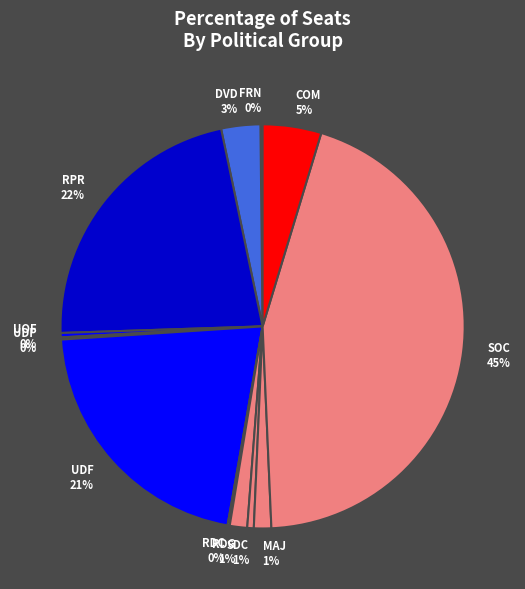

Is it true that SOC is 45% of the pie?

True